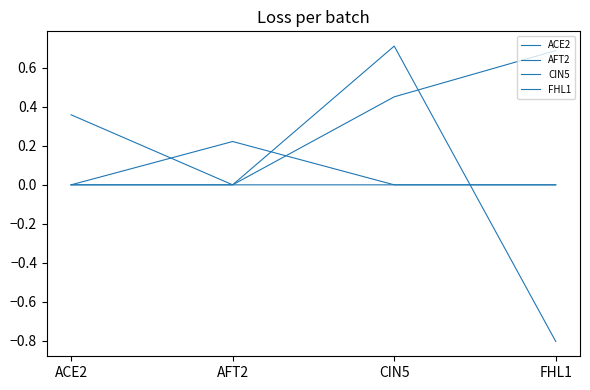

At which label is CIN5 closest to 0?

ACE2